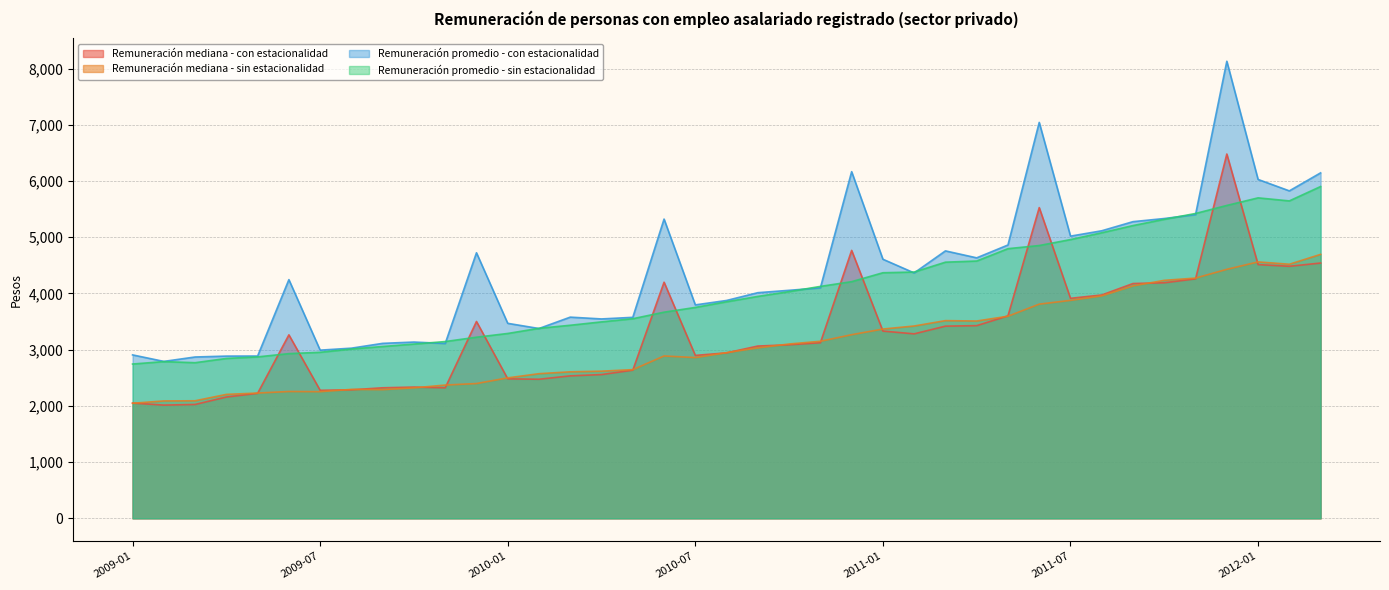

Reading right to left, what are all the values shown in this chart?

Remuneración mediana - con estacionalidad: 2012-03=4540.9	2012-02=4483.5	2012-01=4513.4	2011-12=6480.2	2011-11=4260.0	2011-10=4190.0	2011-09=4176.8	2011-08=3972.8	2011-07=3913.7	2011-06=5527.1	2011-05=3601.5	2011-04=3427.5	2011-03=3418.6	2011-02=3281.6	2011-01=3330.8	2010-12=4766.2	2010-11=3123.4	2010-10=3086.8	2010-09=3064.5	2010-08=2943.6	2010-07=2897.9	2010-06=4200.0	2010-05=2635.4	2010-04=2557.3	2010-03=2534.4	2010-02=2474.0	2010-01=2481.4	2009-12=3501.6	2009-11=2321.9	2009-10=2334.7	2009-09=2322.0	2009-08=2286.2	2009-07=2277.2	2009-06=3263.8	2009-05=2223.7	2009-04=2157.8	2009-03=2025.5	2009-02=2014.1	2009-01=2050.0
Remuneración mediana - sin estacionalidad: 2012-03=4695.2	2012-02=4519.6	2012-01=4561.2	2011-12=4429.2	2011-11=4273.4	2011-10=4233.1	2011-09=4134.8	2011-08=3956.5	2011-07=3877.2	2011-06=3809.9	2011-05=3594.8	2011-04=3509.8	2011-03=3516.6	2011-02=3420.9	2011-01=3367.1	2010-12=3266.4	2010-11=3149.4	2010-10=3100.9	2010-09=3032.2	2010-08=2946.6	2010-07=2859.4	2010-06=2888.1	2010-05=2644.7	2010-04=2617.6	2010-03=2606.2	2010-02=2572.7	2010-01=2498.5	2009-12=2397.6	2009-11=2370.6	2009-10=2320.9	2009-09=2289.0	2009-08=2293.3	2009-07=2253.0	2009-06=2256.0	2009-05=2228.4	2009-04=2204.5	2009-03=2090.9	2009-02=2088.3	2009-01=2046.4
Remuneración promedio - con estacionalidad: 2012-03=6145.2	2012-02=5824.8	2012-01=6028.0	2011-12=8130.5	2011-11=5402.6	2011-10=5332.9	2011-09=5277.2	2011-08=5115.0	2011-07=5019.5	2011-06=7042.7	2011-05=4862.1	2011-04=4633.5	2011-03=4757.2	2011-02=4365.1	2011-01=4608.7	2010-12=6166.3	2010-11=4099.7	2010-10=4055.9	2010-09=4013.6	2010-08=3875.3	2010-07=3796.6	2010-06=5323.0	2010-05=3575.3	2010-04=3546.7	2010-03=3578.8	2010-02=3376.5	2010-01=3468.6	2009-12=4723.8	2009-11=3110.0	2009-10=3135.6	2009-09=3112.3	2009-08=3026.9	2009-07=2991.5	2009-06=4245.8	2009-05=2886.9	2009-04=2885.7	2009-03=2869.9	2009-02=2791.4	2009-01=2907.1
Remuneración promedio - sin estacionalidad: 2012-03=5901.9	2012-02=5646.3	2012-01=5700.4	2011-12=5565.6	2011-11=5422.6	2011-10=5318.8	2011-09=5207.5	2011-08=5079.6	2011-07=4958.5	2011-06=4852.6	2011-05=4796.5	2011-04=4576.9	2011-03=4556.4	2011-02=4380.8	2011-01=4368.4	2010-12=4209.6	2010-11=4125.3	2010-10=4032.2	2010-09=3947.3	2010-08=3852.2	2010-07=3751.2	2010-06=3667.0	2010-05=3550.4	2010-04=3494.3	2010-03=3434.3	2010-02=3379.9	2010-01=3288.3	2009-12=3221.9	2009-11=3144.4	2009-10=3099.6	2009-09=3056.3	2009-08=3011.6	2009-07=2953.4	2009-06=2929.8	2009-05=2871.7	2009-04=2843.7	2009-03=2768.3	2009-02=2787.7	2009-01=2744.8